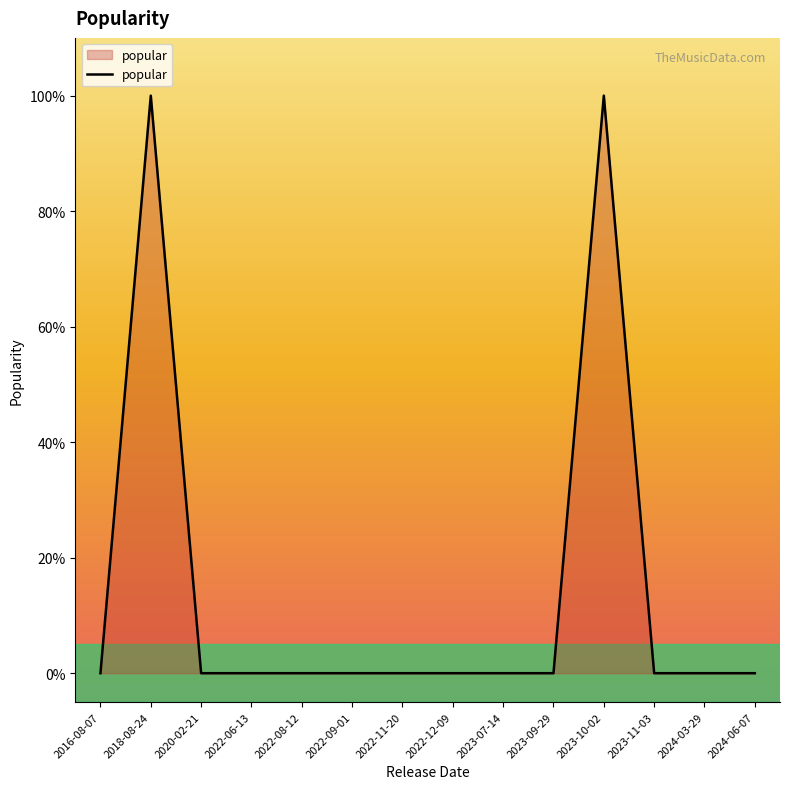

What is the label of the 7th point from the left?

2022-11-20